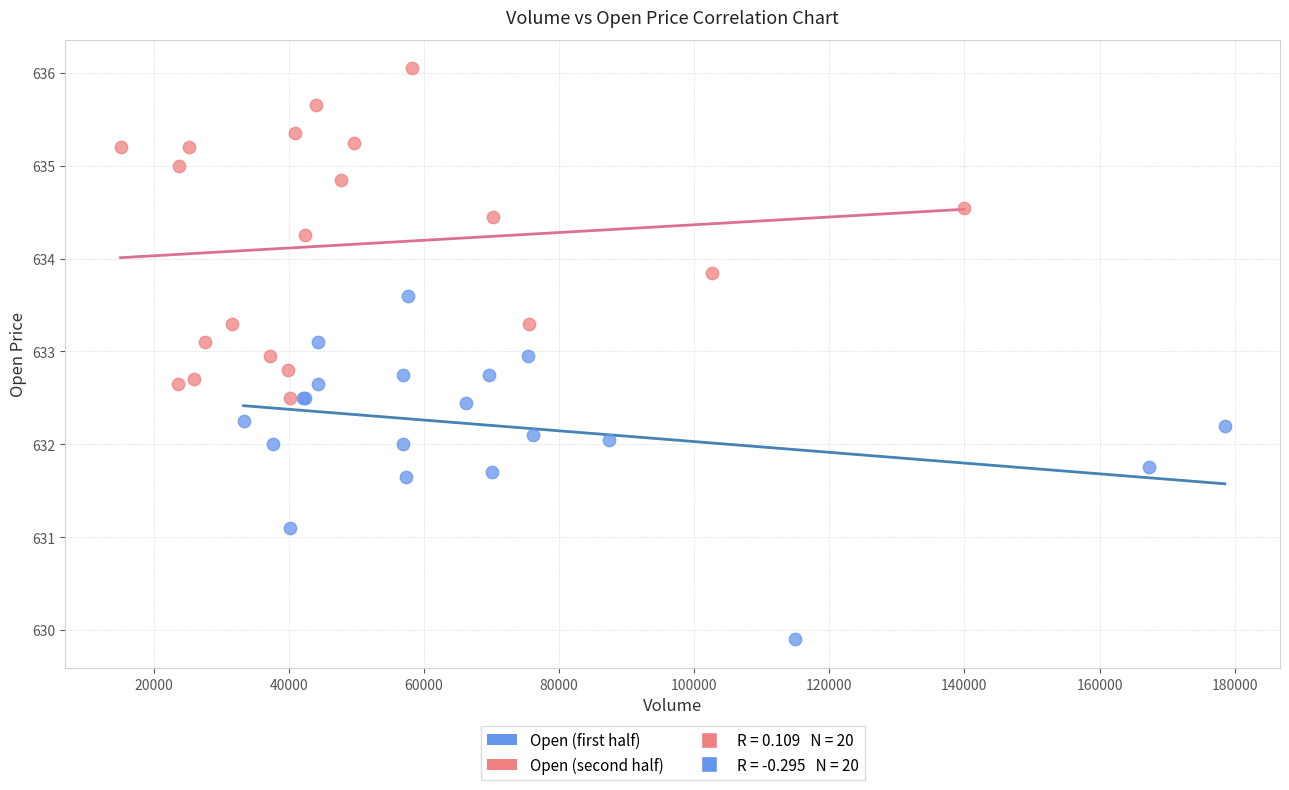

Which series contains the highest Y value?

Open (second half)